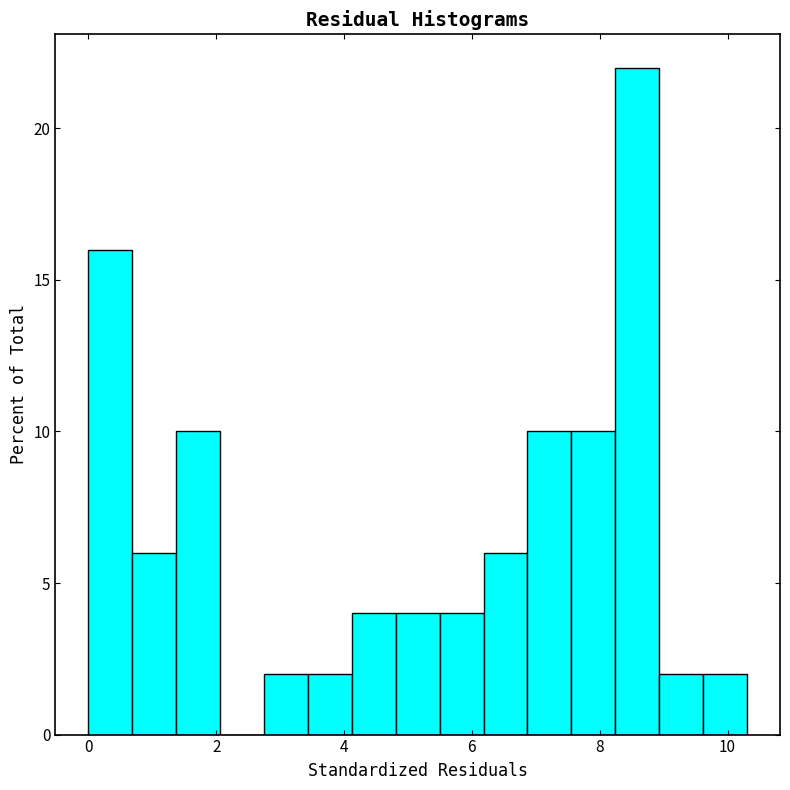

Around what value on the x-axis is the tallest bar? Give the approximate position of its centre, as read against the axis.

8.6